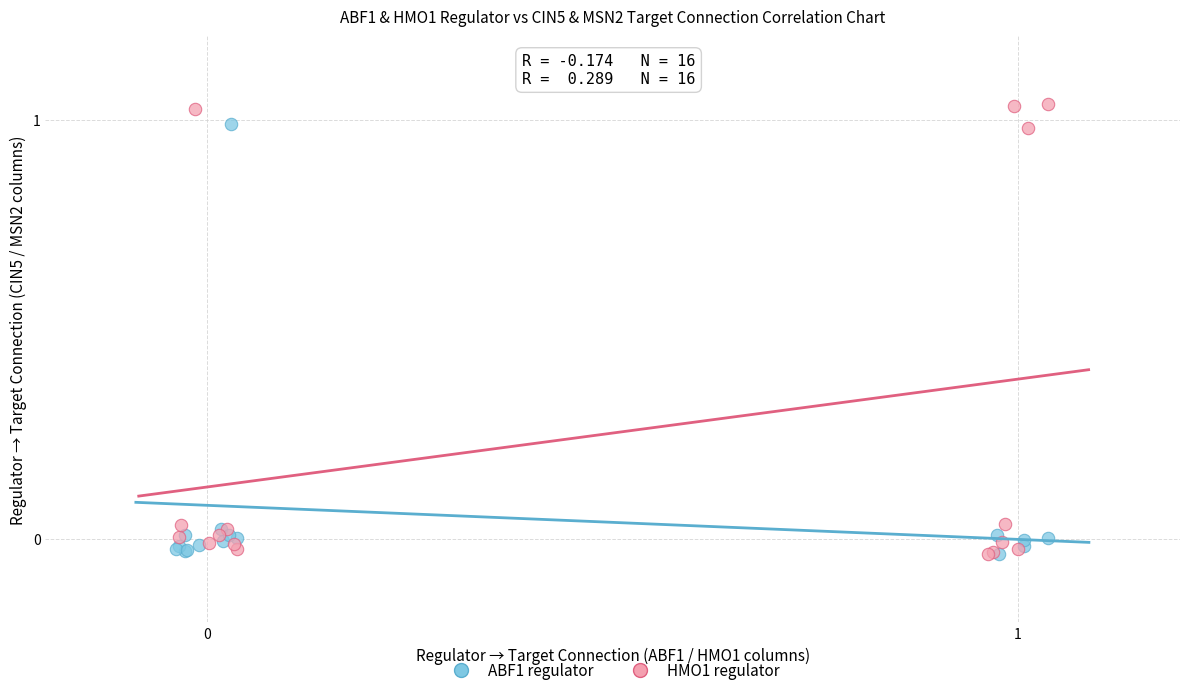

Which series reaches the maximum Y coordinate?

HMO1 regulator